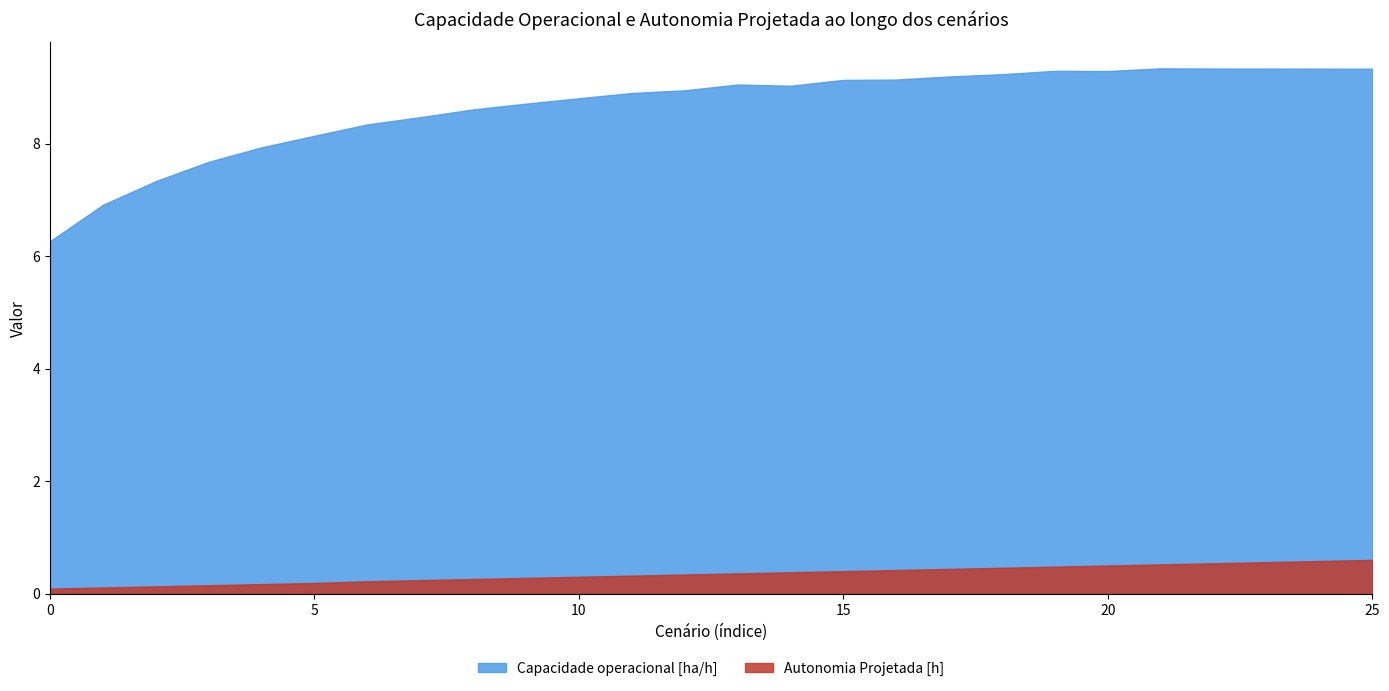

What is the approximate value of Autonomia Projetada [h] at 22?

0.5